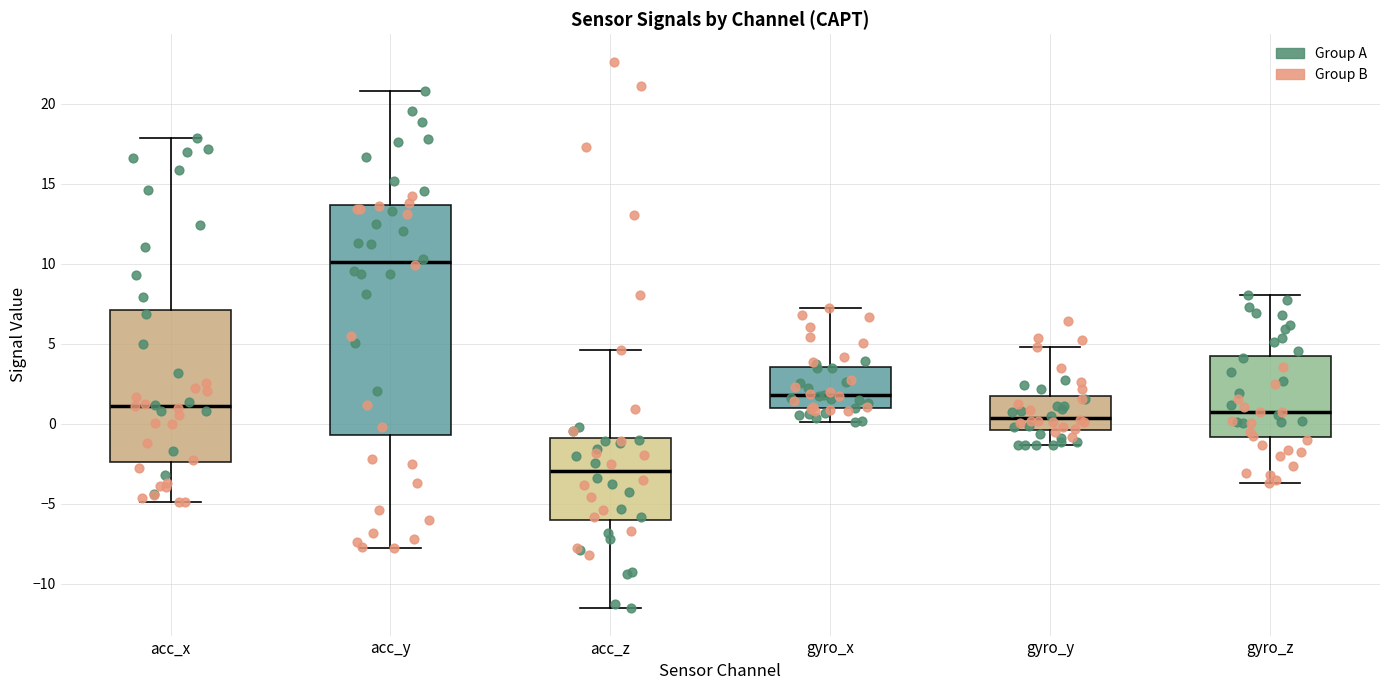

Reading left to right, read every box against the y-axis: the position of its median line, the range the box covers, and the ends of its whiskers. The values are not printed on the chart, so give them approximately, as read against the axis.

acc_x: median 1.0, box -2.5 to 7.0, whiskers -5.0 to 18.0
acc_y: median 10.0, box -0.5 to 13.5, whiskers -7.5 to 21.0
acc_z: median -3.0, box -6.0 to -1.0, whiskers -11.5 to 4.5
gyro_x: median 2.0, box 1.0 to 3.5, whiskers 0.0 to 7.0
gyro_y: median 0.5, box -0.5 to 1.5, whiskers -1.5 to 5.0
gyro_z: median 1.0, box -1.0 to 4.0, whiskers -3.5 to 8.0